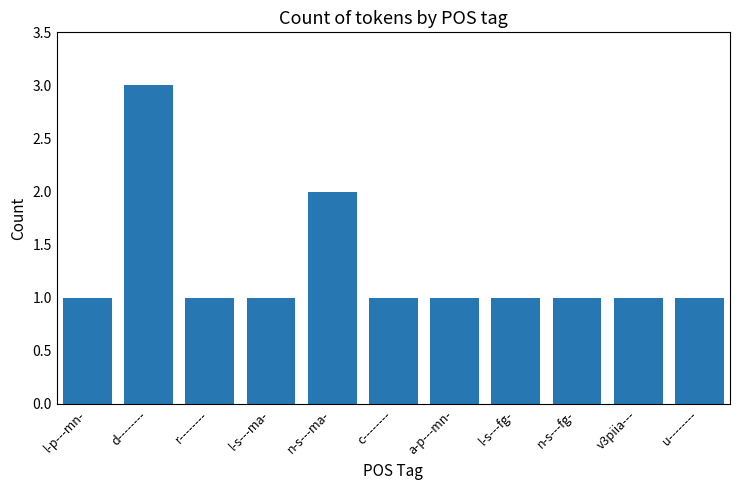

Reading right to left, list all the values displayed in this chart.

1	1	1	1	1	1	2	1	1	3	1